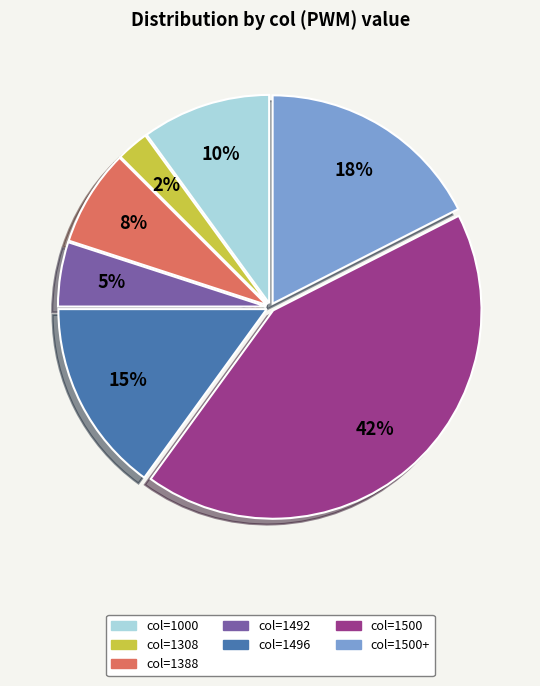

Which slice is the smallest?

col=1308